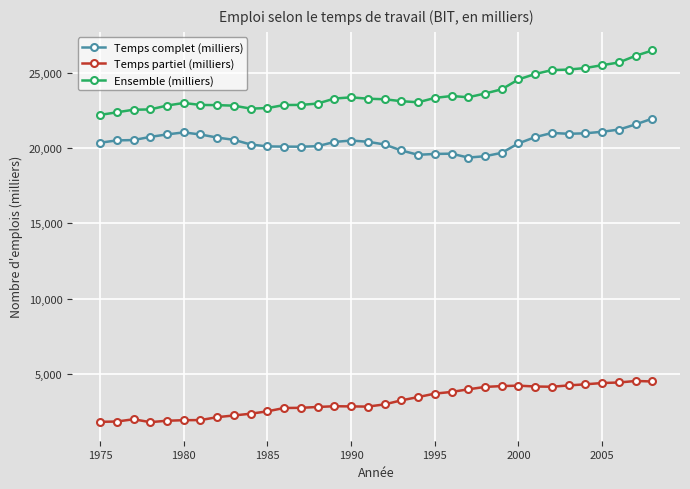

Which series has the largest total across all categories?

Ensemble (milliers)